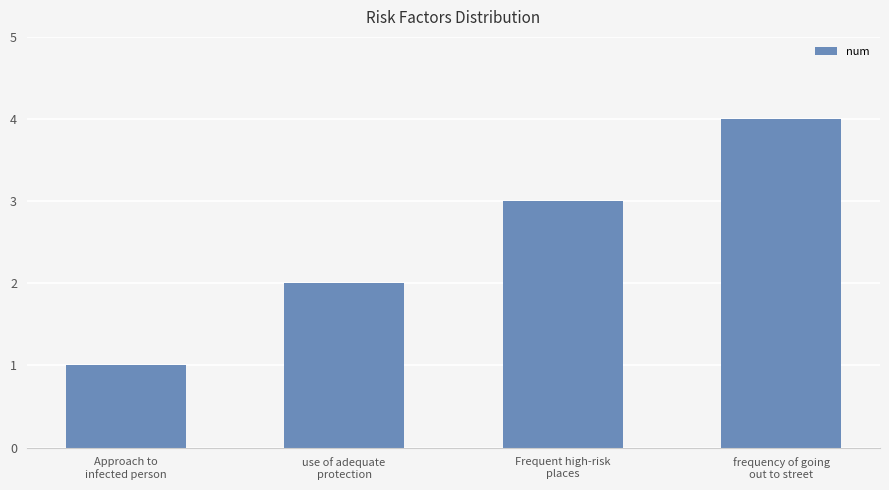

True or false: the data shows 3 at Frequent high-risk
places.

True